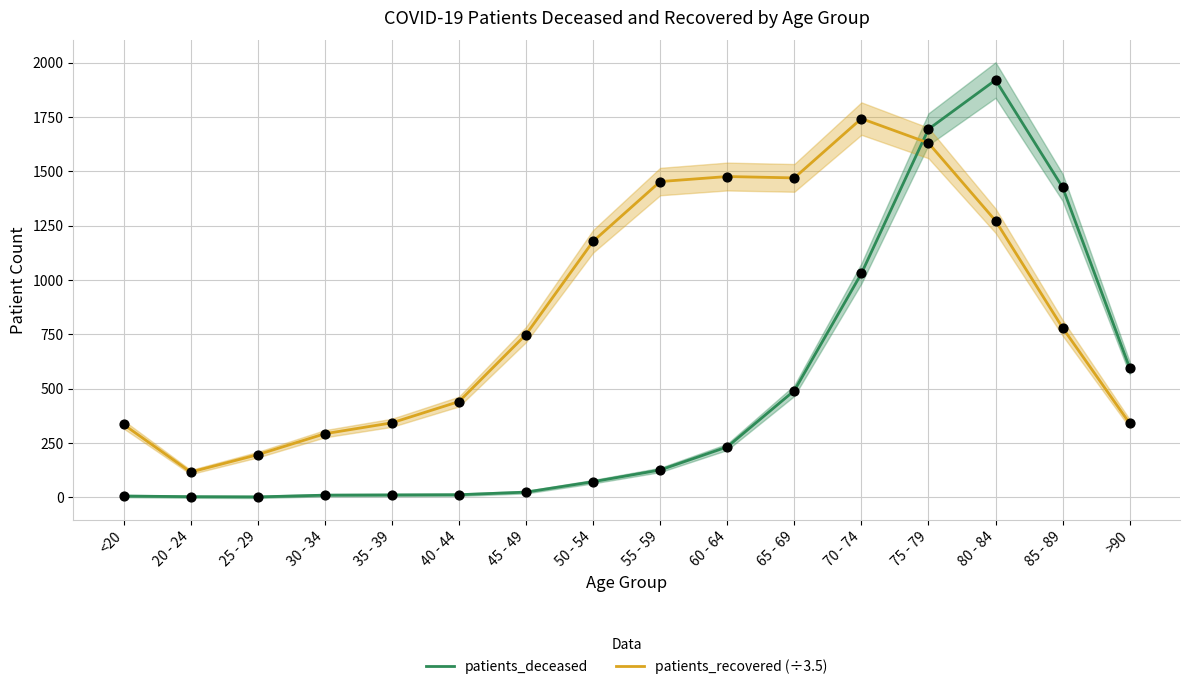

What are all the series names shown in the legend?

patients_deceased, patients_recovered (÷3.5)